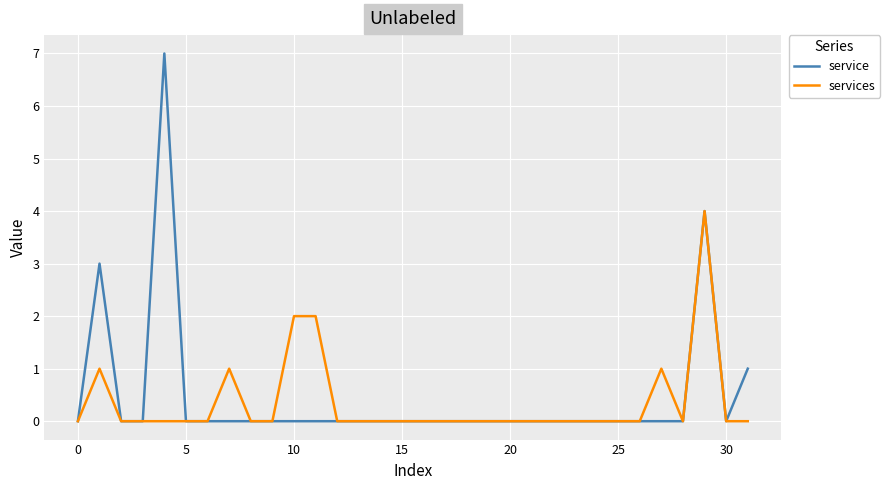

List the series in order of their overall mean, lowest first.

services, service